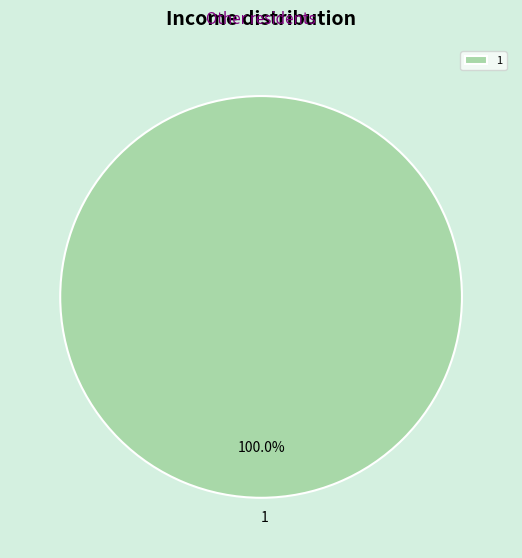

Does 1 account for over 50% of the chart?

Yes